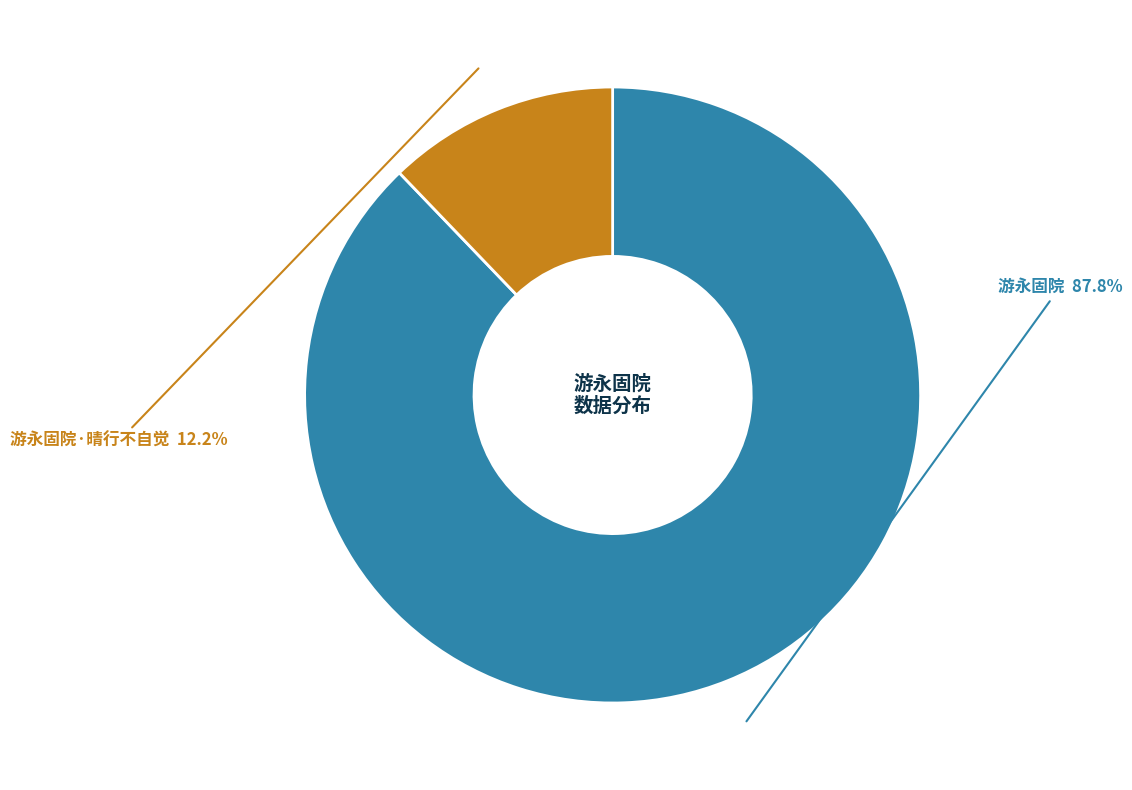

Is there a majority slice in this chart?

Yes